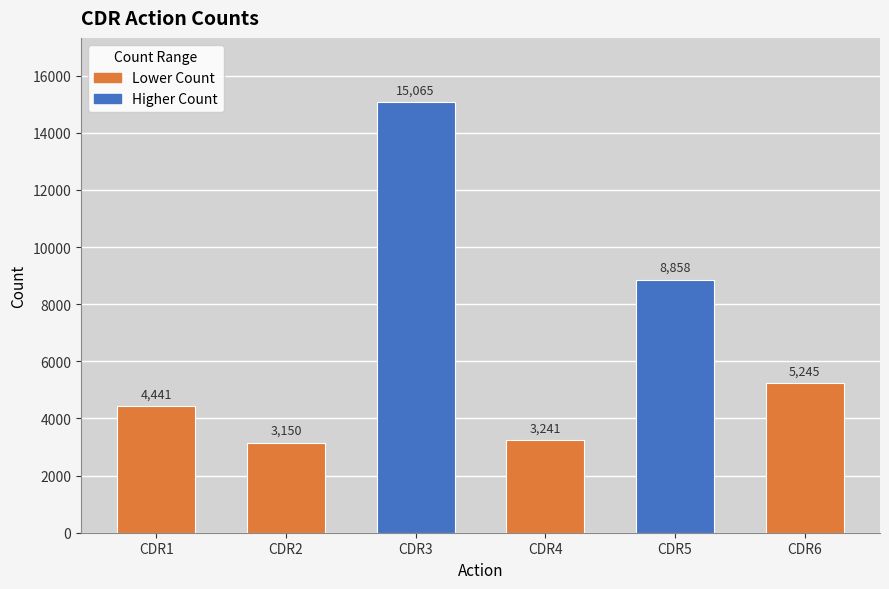

How many bars are there in total?

6